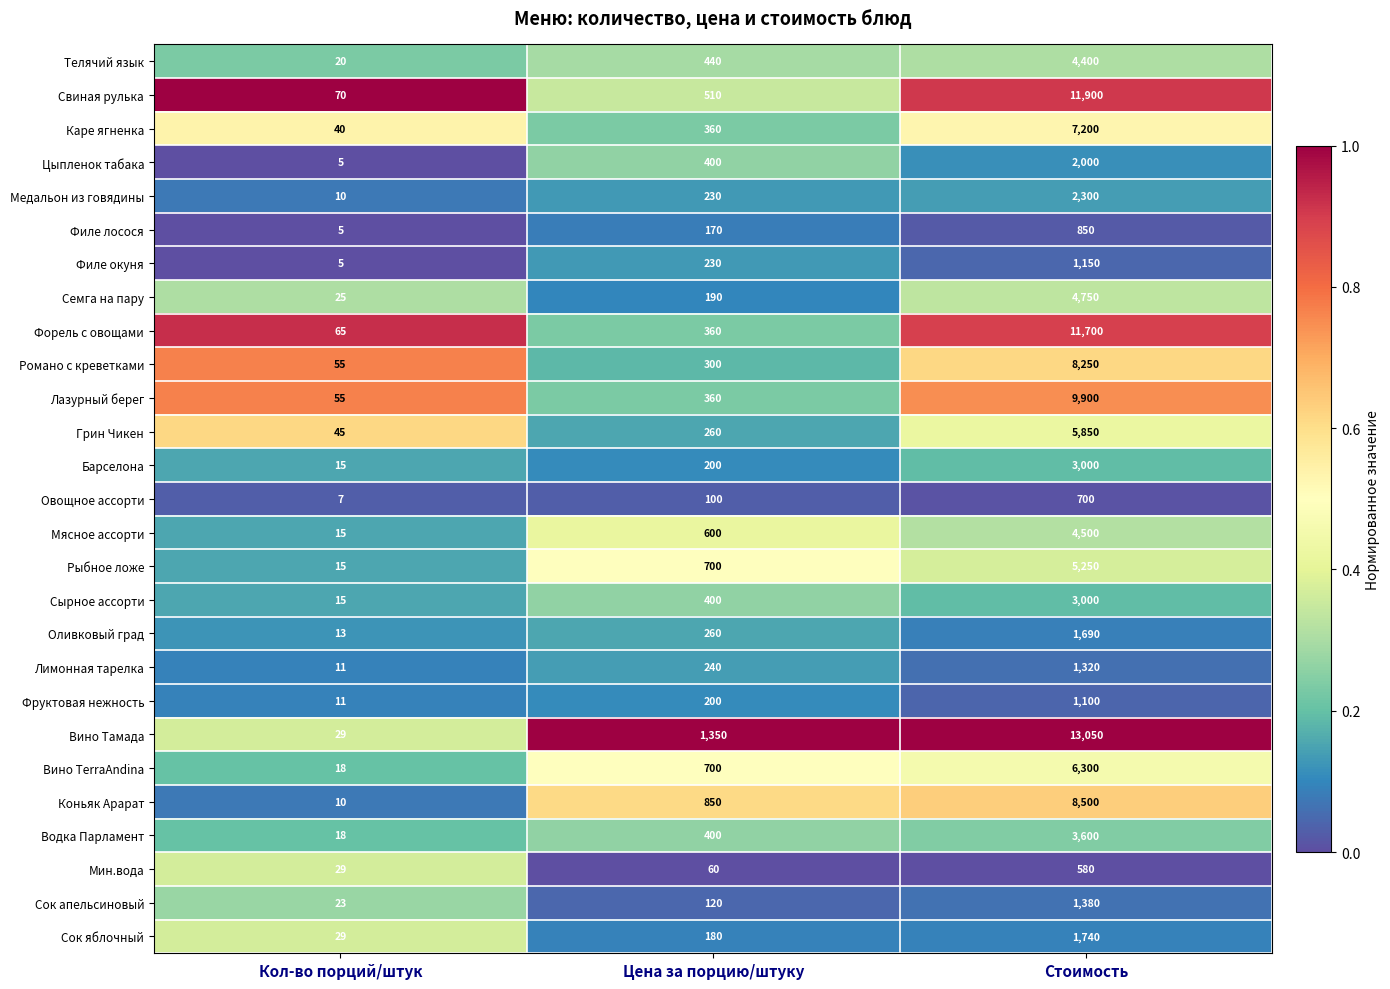

Read the Сок яблочный value at Стоимость, to the nearest 10.

1740